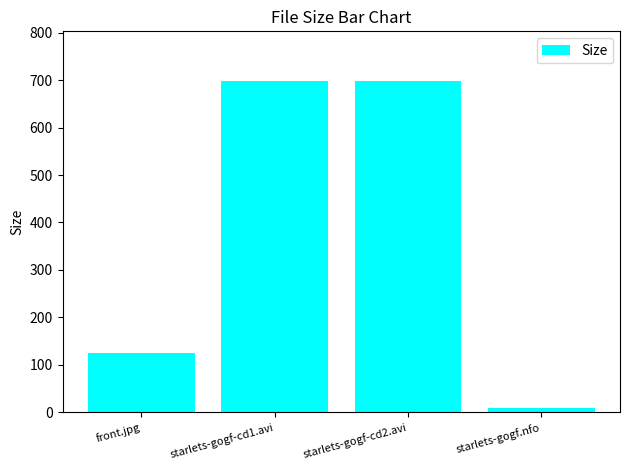

True or false: the data shows 165.4 at front.jpg.

False